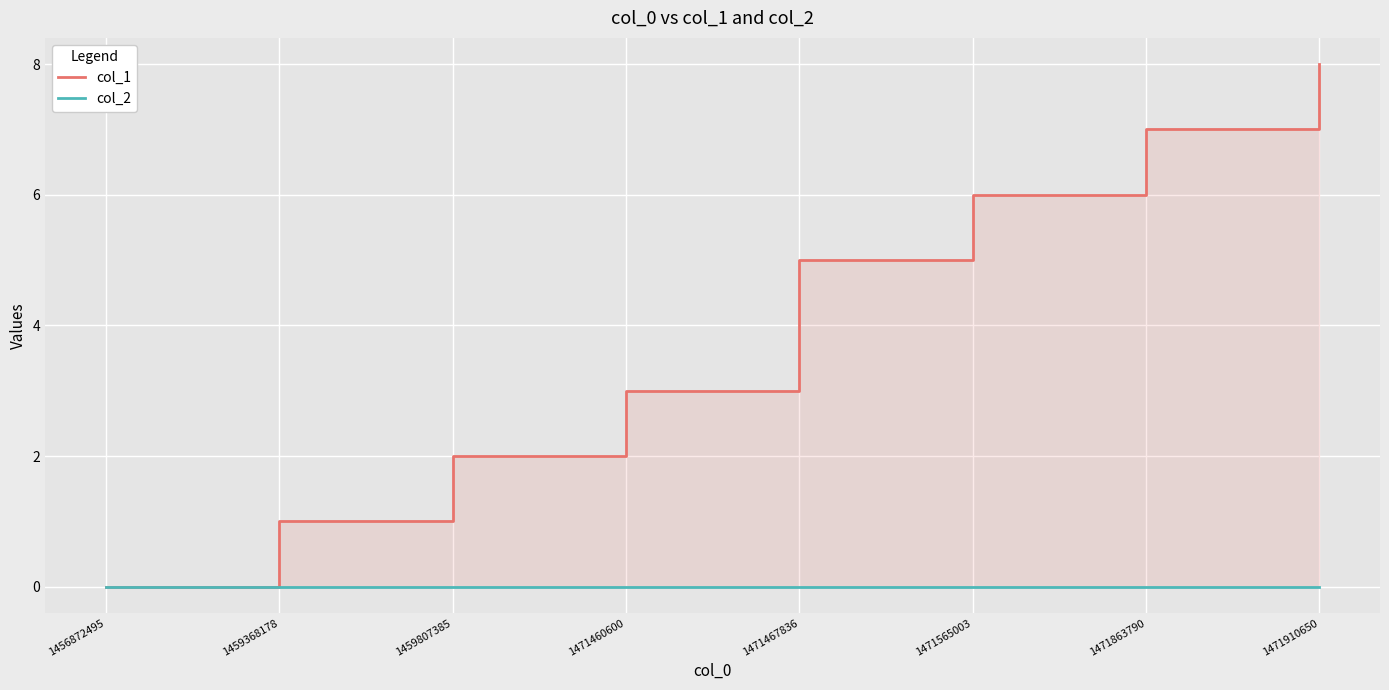

At which label does col_1 first exceed 5?

1471565003